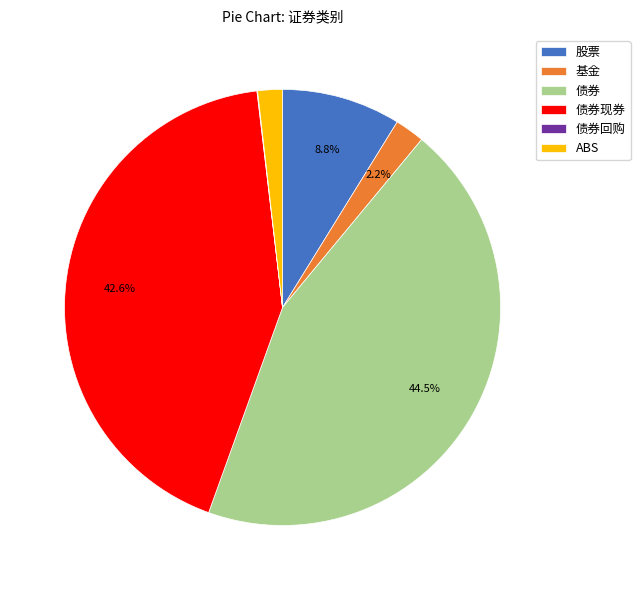

Does 基金 represent more than half of the total?

No